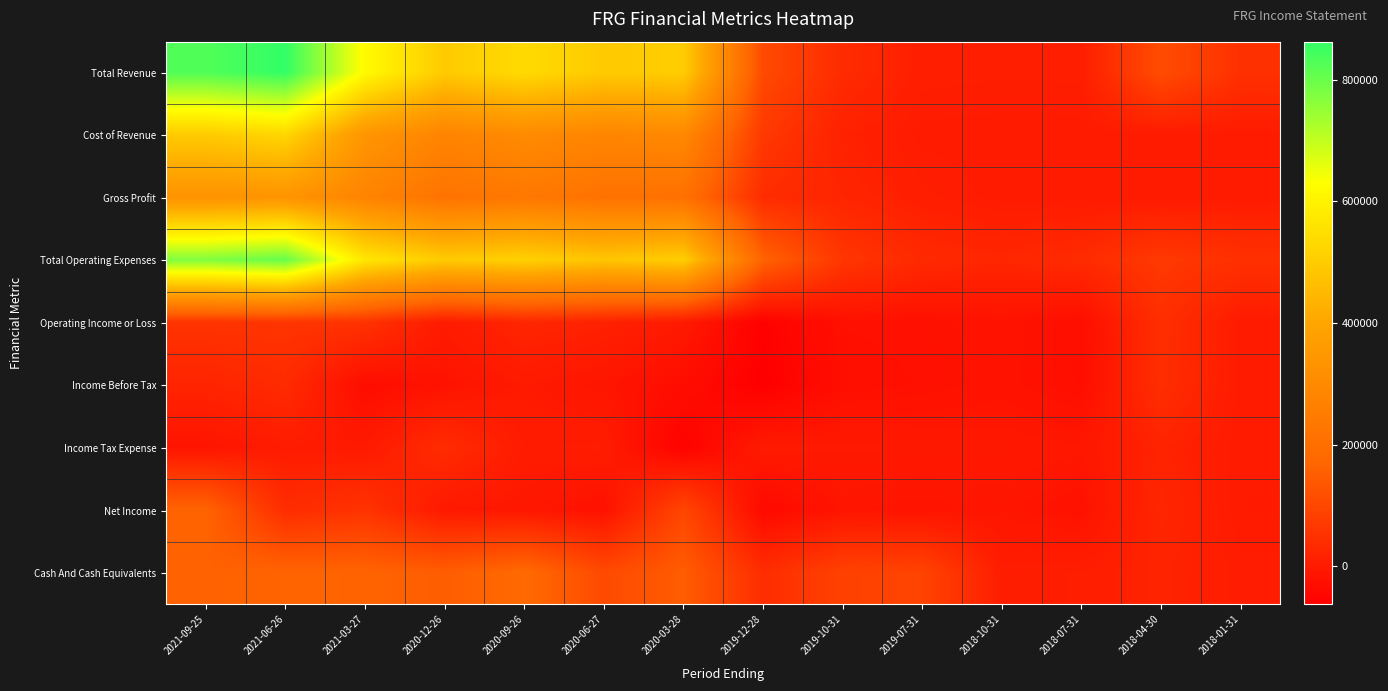

Reading left to right, extract all data points from this chart.

Total Revenue: 2021-09-25=828800	2021-06-26=862800	2021-03-27=621300	2020-12-26=496300	2020-09-26=537700	2020-06-27=497600	2020-03-28=502900	2019-12-28=104800	2019-10-31=36500	2019-07-31=8200	2018-10-31=6800	2018-07-31=7200	2018-04-30=110700	2018-01-31=48200
Cost of Revenue: 2021-09-25=497300	2021-06-26=526400	2021-03-27=342800	2020-12-26=278300	2020-09-26=303500	2020-06-27=283800	2020-03-28=294500	2019-12-28=66800	2019-10-31=13800	2019-07-31=600	2018-10-31=0	2018-07-31=0	2018-04-30=0	2018-01-31=0
Gross Profit: 2021-09-25=331500	2021-06-26=336400	2021-03-27=278500	2020-12-26=218000	2020-09-26=234200	2020-06-27=213800	2020-03-28=208400	2019-12-28=38000	2019-10-31=22700	2019-07-31=7600	2018-10-31=0	2018-07-31=0	2018-04-30=0	2018-01-31=0
Total Operating Expenses: 2021-09-25=774100	2021-06-26=804600	2021-03-27=568400	2020-12-26=496900	2020-09-26=513000	2020-06-27=482800	2020-03-28=505800	2019-12-28=162800	2019-10-31=60800	2019-07-31=31500	2018-10-31=25100	2018-07-31=35500	2018-04-30=66600	2018-01-31=48400
Operating Income or Loss: 2021-09-25=54700	2021-06-26=58200	2021-03-27=52900	2020-12-26=-600	2020-09-26=24700	2020-06-27=14800	2020-03-28=-2900	2019-12-28=-58000	2019-10-31=-24300	2019-07-31=-23300	2018-10-31=-18300	2018-07-31=-28300	2018-04-30=44100	2018-01-31=-200
Income Before Tax: 2021-09-25=20500	2021-06-26=35300	2021-03-27=-31200	2020-12-26=-18600	2020-09-26=-2800	2020-06-27=-13100	2020-03-28=-31400	2019-12-28=-62700	2019-10-31=-27900	2019-07-31=-24300	2018-10-31=-18900	2018-07-31=-28900	2018-04-30=42400	2018-01-31=-1000
Income Tax Expense: 2021-09-25=-15500	2021-06-26=2800	2021-03-27=-2900	2020-12-26=37900	2020-09-26=1900	2020-06-27=3500	2020-03-28=-55600	2019-12-28=-1000	2019-10-31=-3800	2019-07-31=-5100	2018-10-31=-6000	2018-07-31=-9500	2018-04-30=18400	2018-01-31=-500
Net Income: 2021-09-25=164100	2021-06-26=38700	2021-03-27=53800	2020-12-26=-4200	2020-09-26=-8600	2020-06-27=-21700	2020-03-28=96900	2019-12-28=-39100	2019-10-31=-13400	2019-07-31=-15900	2018-10-31=-12900	2018-07-31=-19400	2018-04-30=24500	2018-01-31=-1500
Cash And Cash Equivalents: 2021-09-25=160000	2021-06-26=165400	2021-03-27=164900	2020-12-26=148800	2020-09-26=179900	2020-06-27=105500	2020-03-28=147000	2019-12-28=39600	2019-10-31=86300	2019-07-31=90600	2018-10-31=5100	2018-07-31=6200	2018-04-30=18500	2018-01-31=4100